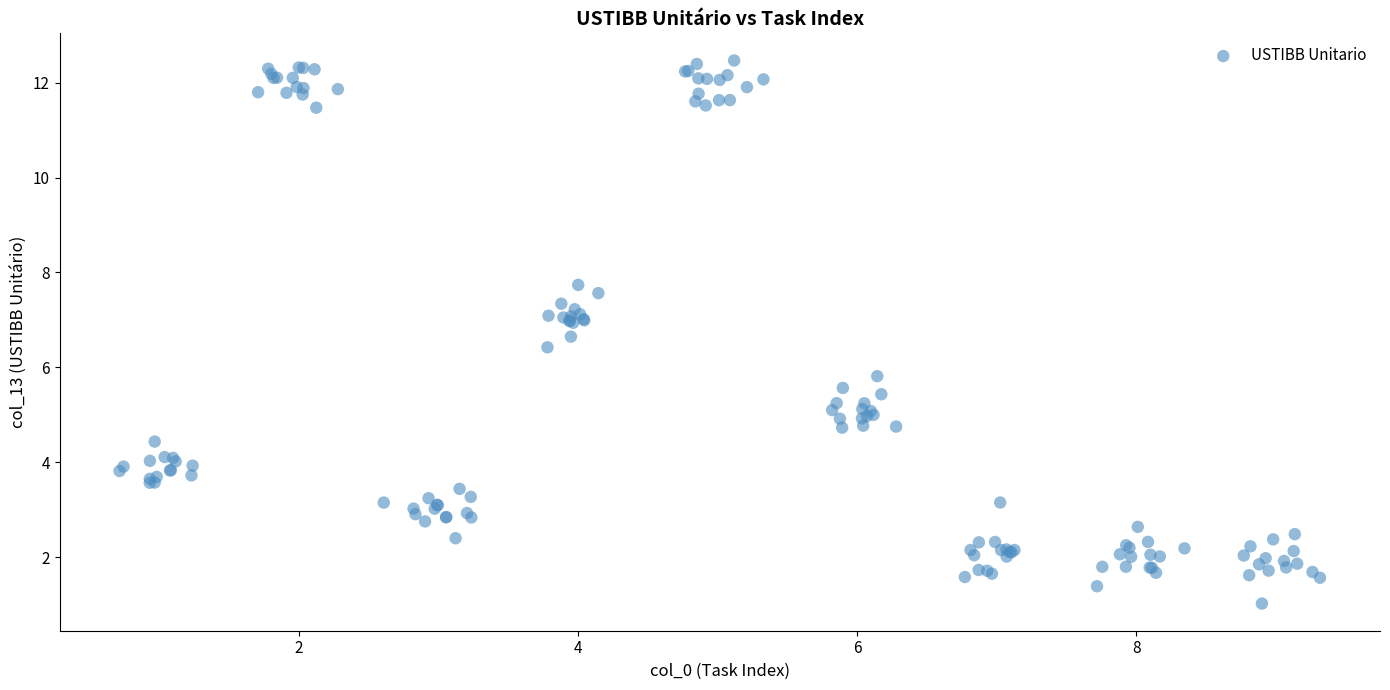

What Y value in the scatter plot is closest to 6?

5.8